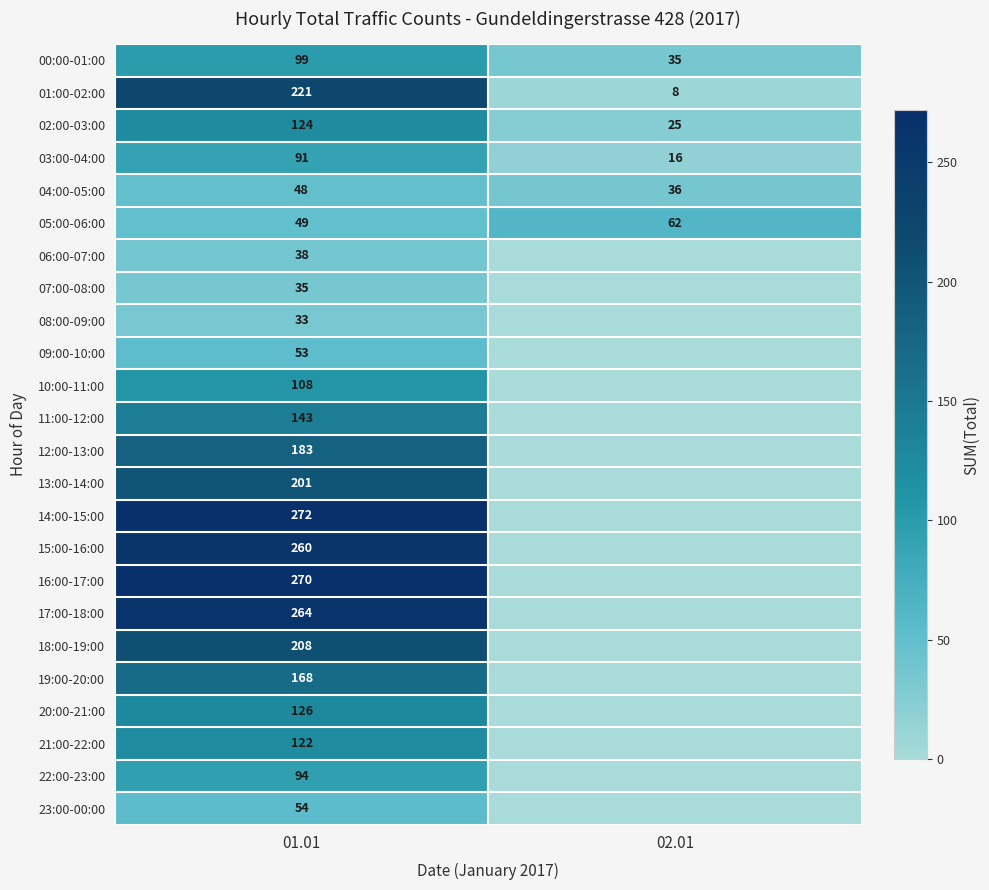

The 18:00-19:00 series shows 208 at 01.01. True or false?

True